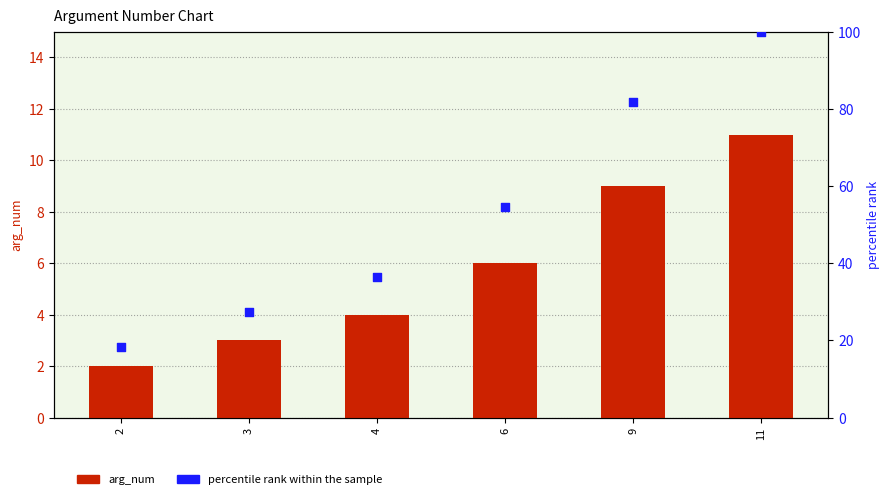

Which series reaches the maximum Y coordinate?

percentile rank within the sample